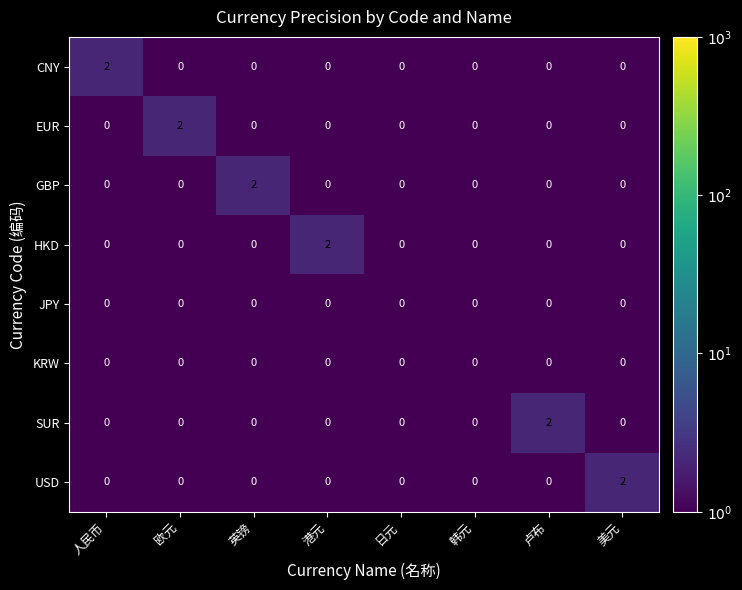

At how many categories does at least one series exceed 1?

6